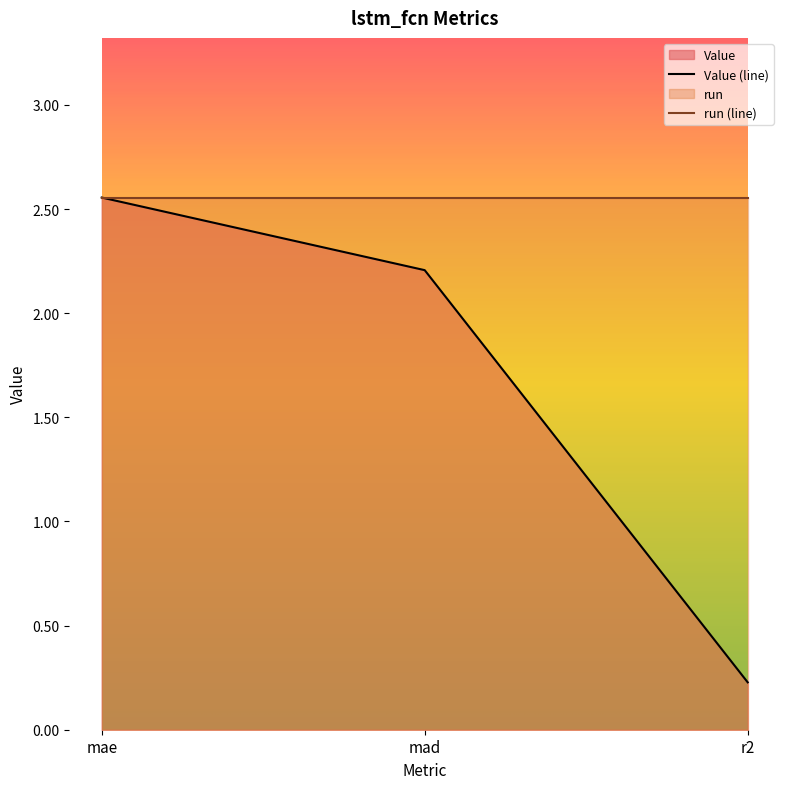

Reading left to right, what are all the values shown in this chart?

2.6	2.2	0.2